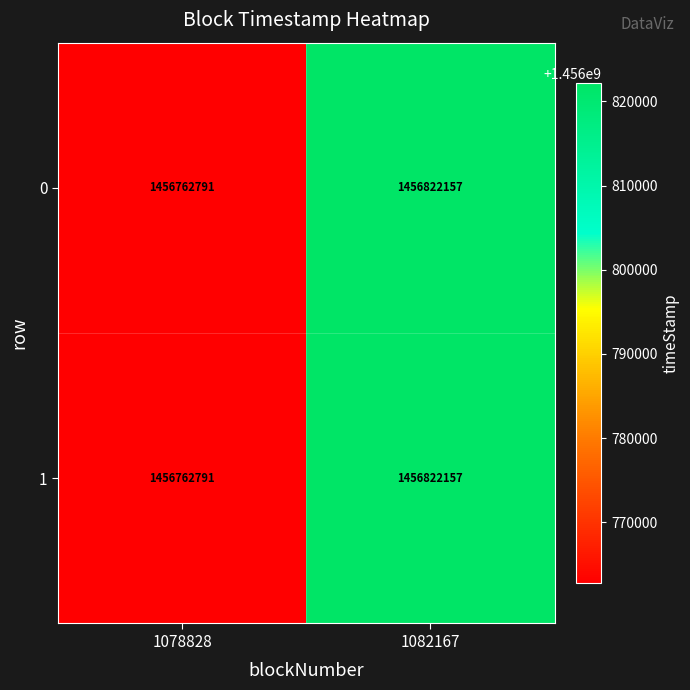

Is the value of 1 at 1082167 greater than the value of 0 at 1078828?

Yes